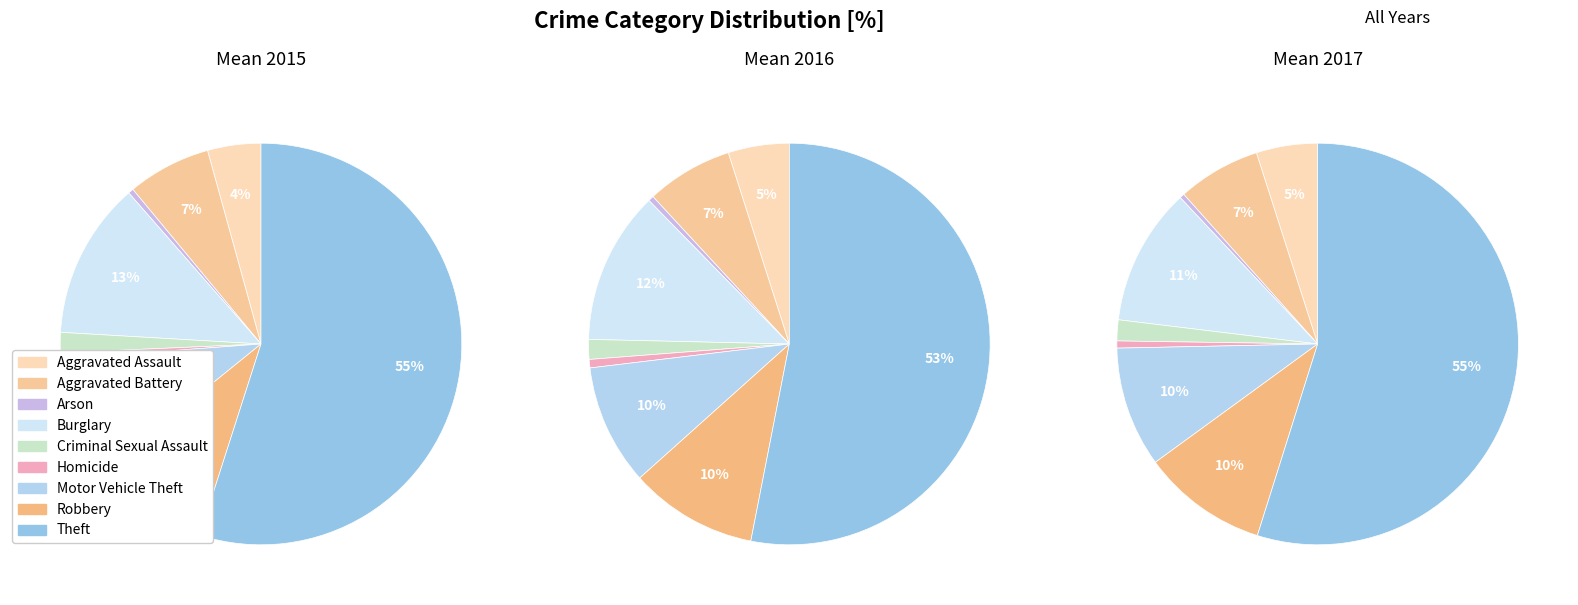

Count the number of slices in the pie.

9